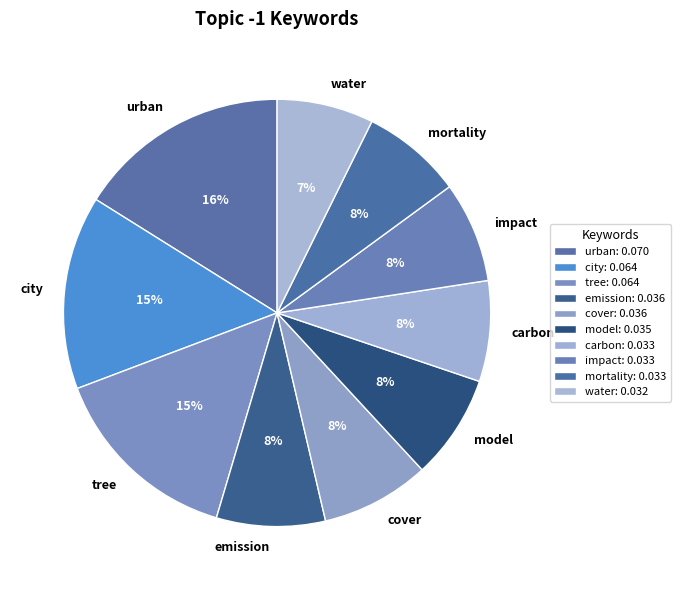

Which slice is the largest?

urban